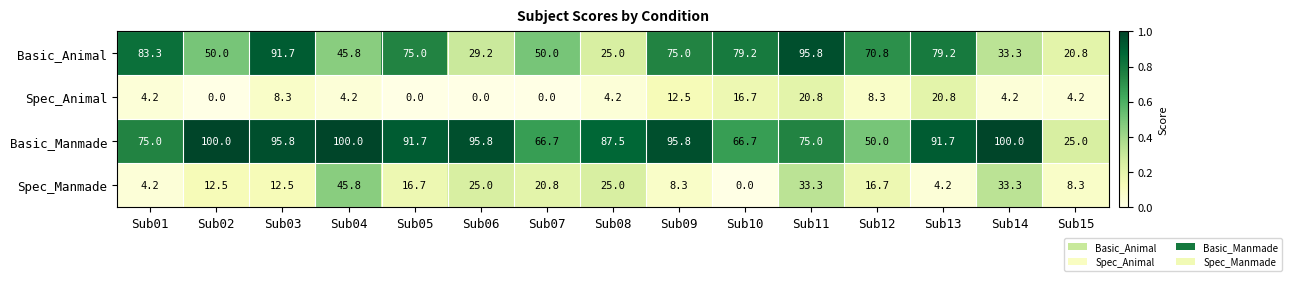

Count the number of data series in this chart.

4